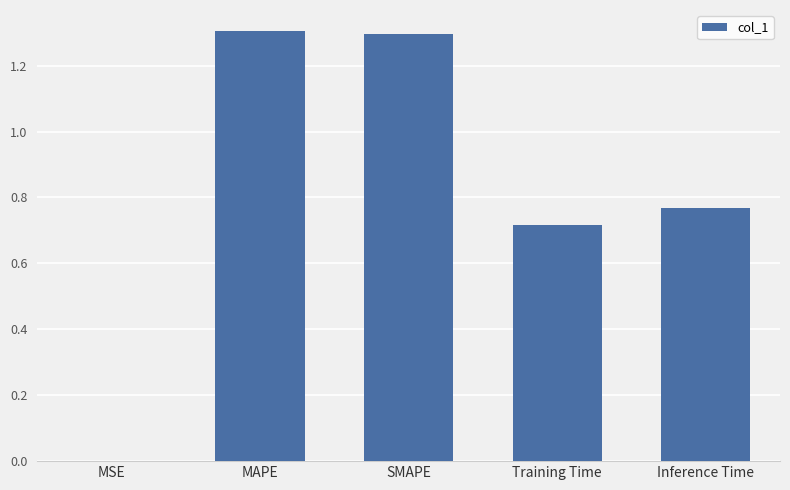

What is the maximum value shown in the chart?

1.3